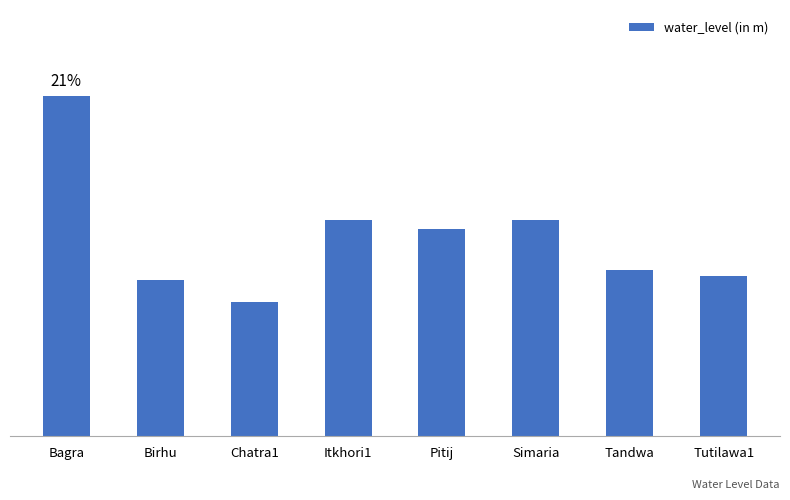

What is the sum of the values at Pitij and Chatra1?

11.2